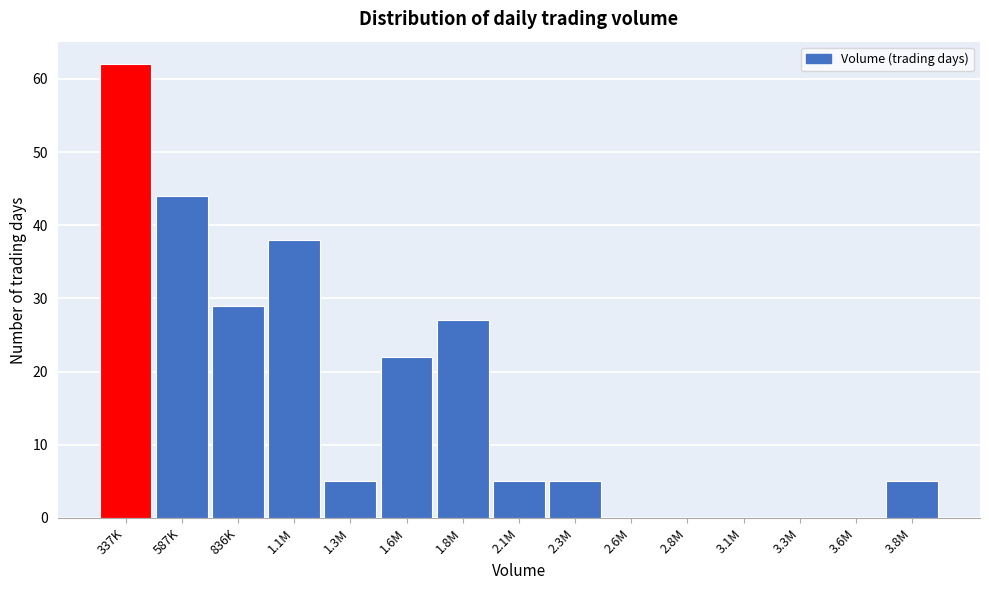

Reading left to right, transcribe all the data shown in this chart.

337K=62	587K=44	836K=29	1.1M=38	1.3M=5	1.6M=22	1.8M=27	2.1M=5	2.3M=5	2.6M=0	2.8M=0	3.1M=0	3.3M=0	3.6M=0	3.8M=5